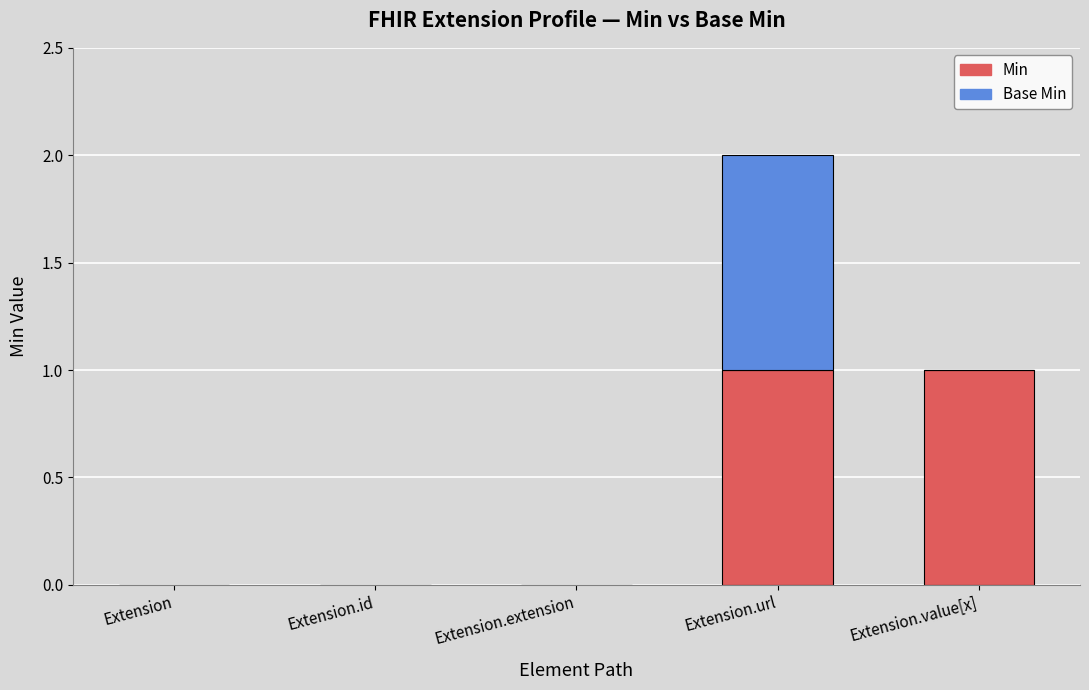

At which category is the sum across all series the highest?

Extension.url